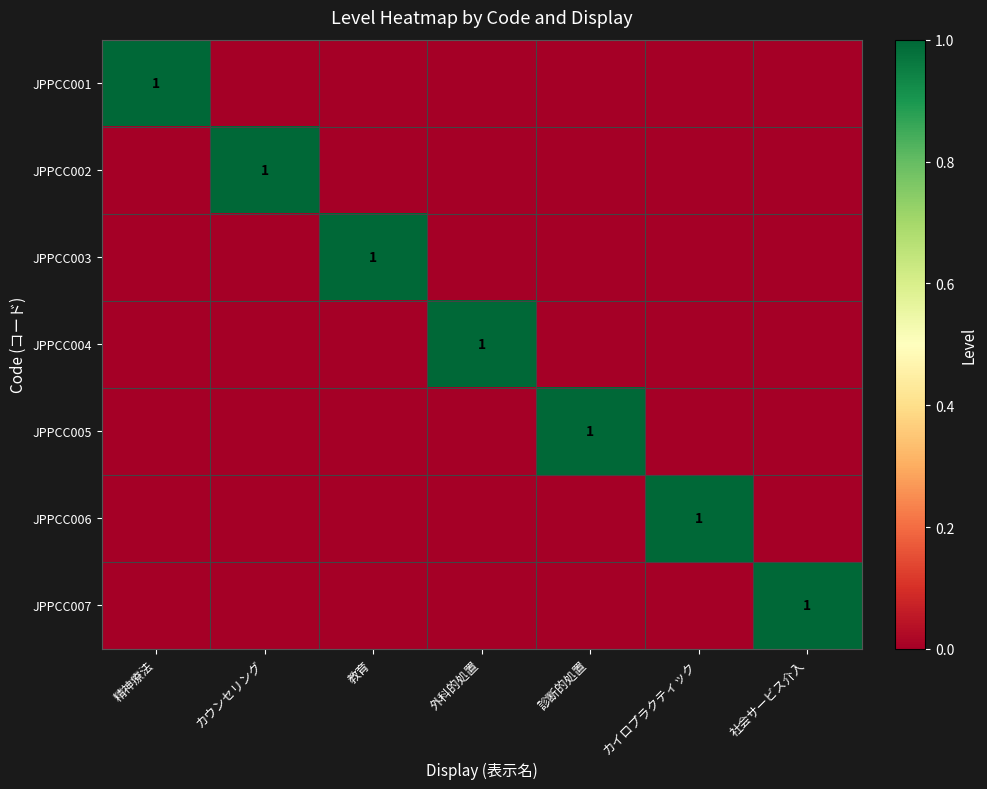

Is it true that JPPCC003 equals 1 at 教育?

True